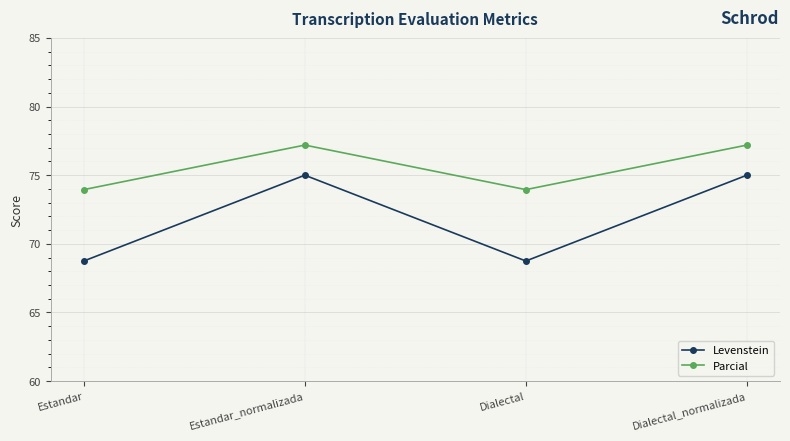

Is it true that Parcial equals 77.2 at Estandar_normalizada?

True